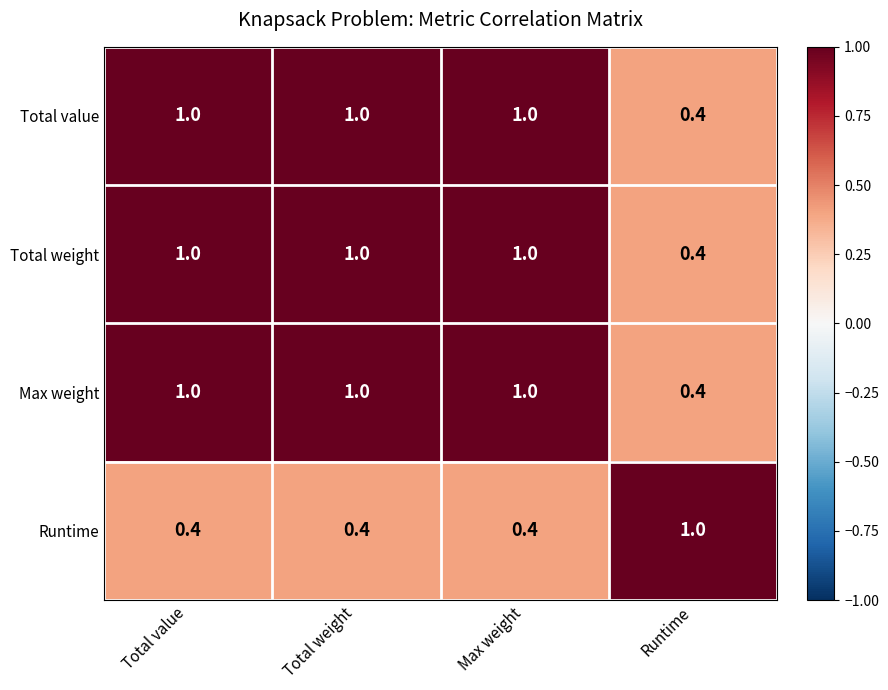

What is the difference between the highest and lowest values at Max weight?

0.6